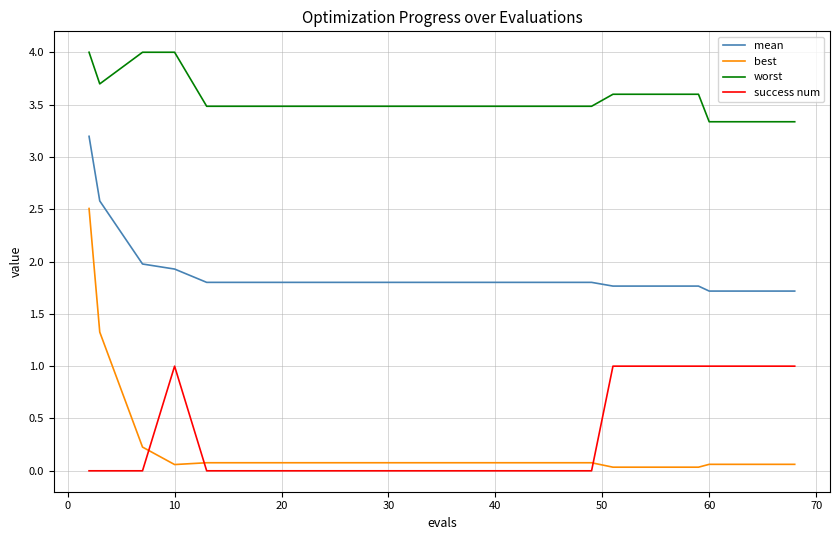

Which series has the largest total across all categories?

worst